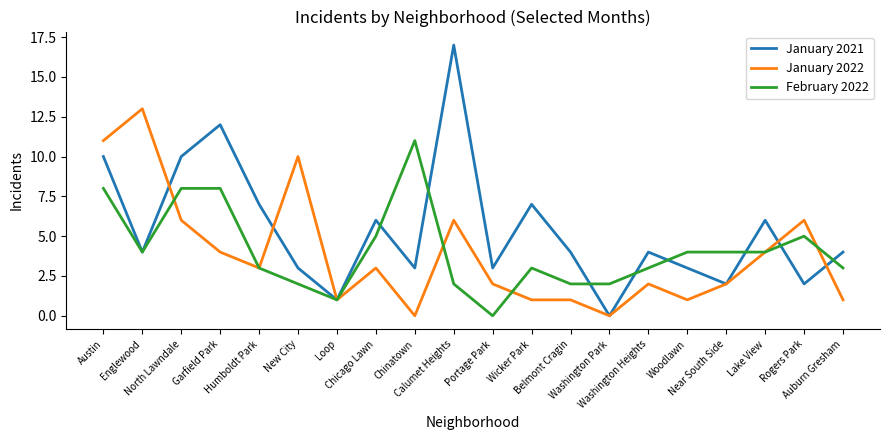

Is this an area chart (filled region under the line)?

No